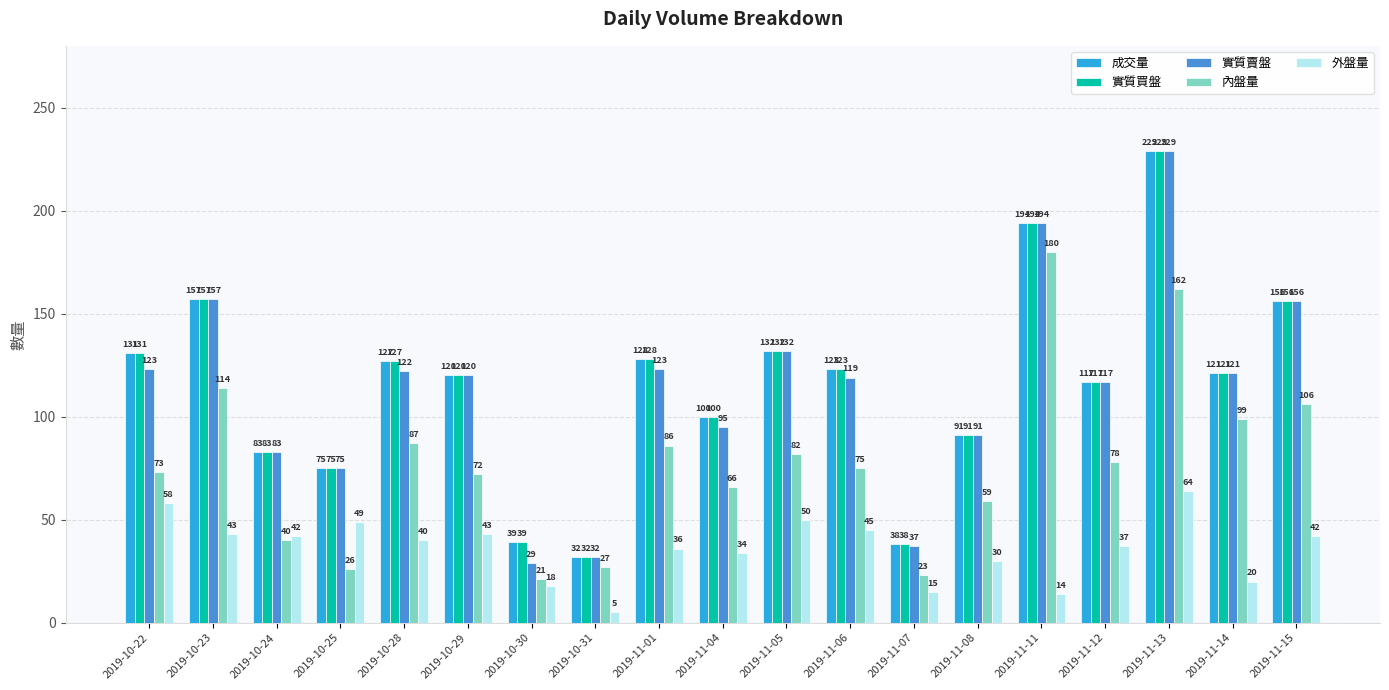

Reading left to right, extract all data points from this chart.

成交量: 131	157	83	75	127	120	39	32	128	100	132	123	38	91	194	117	229	121	156
實質買盤: 131	157	83	75	127	120	39	32	128	100	132	123	38	91	194	117	229	121	156
實質賣盤: 123	157	83	75	122	120	29	32	123	95	132	119	37	91	194	117	229	121	156
內盤量: 73	114	40	26	87	72	21	27	86	66	82	75	23	59	180	78	162	99	106
外盤量: 58	43	42	49	40	43	18	5	36	34	50	45	15	30	14	37	64	20	42